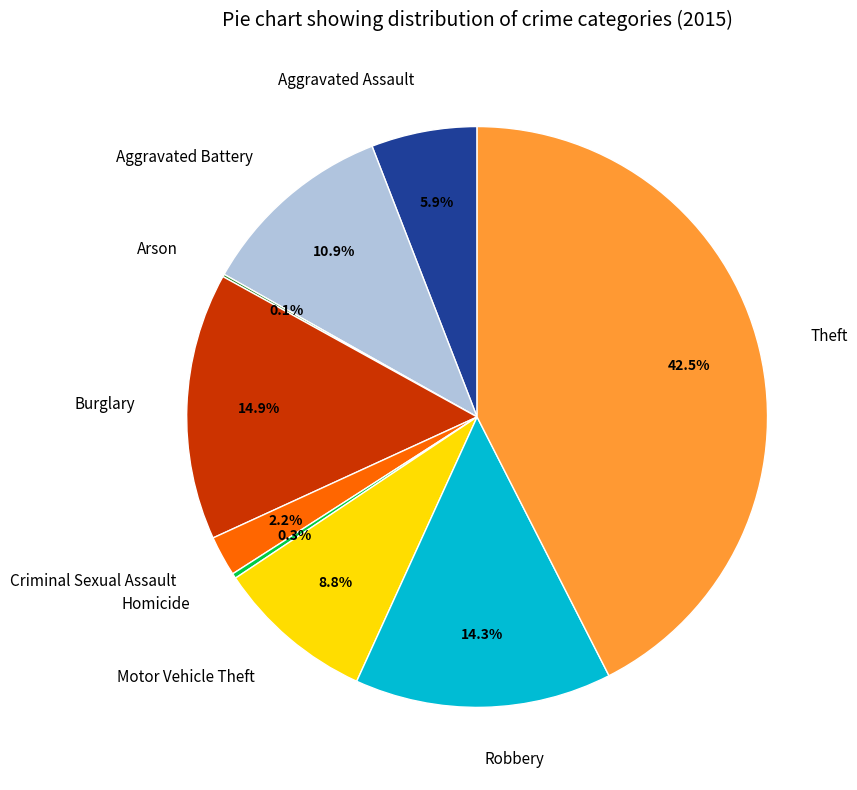

Do Robbery and Criminal Sexual Assault together represent more than half of the pie?

No